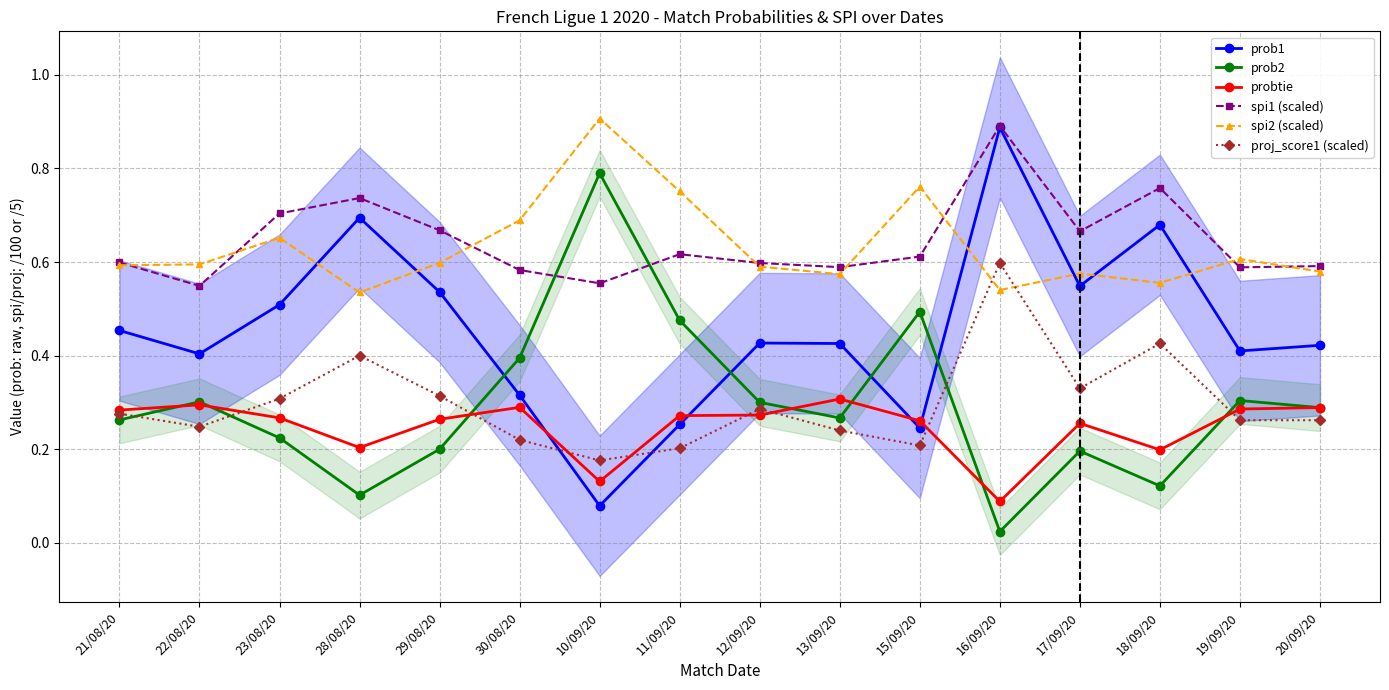

True or false: probtie has a value of 0.2 at 28/08/20.

True